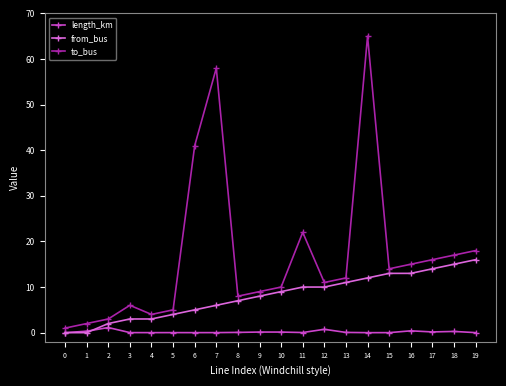

True or false: from_bus has a value of 2.6 at 15.

False